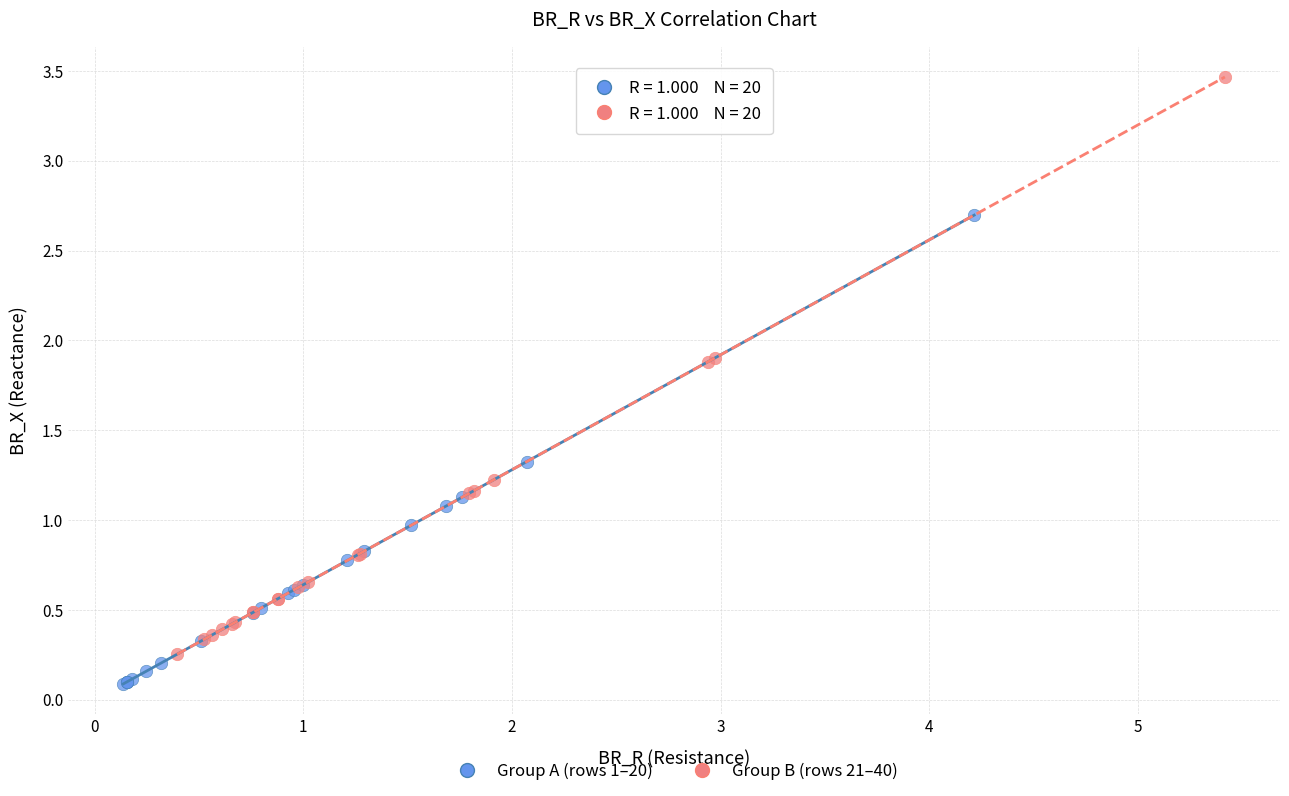

Which series contains the highest Y value?

Group B (rows 21–40)